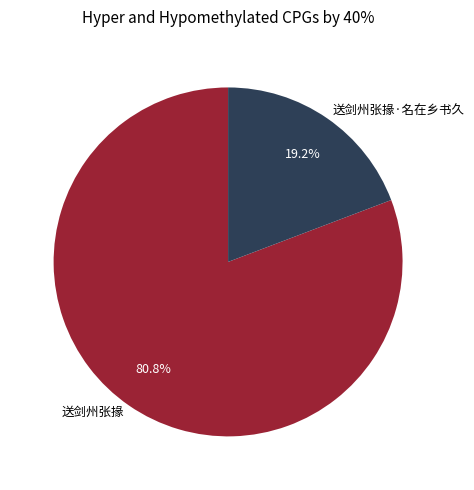

Is it true that 送剑州张掾·名在乡书久 is 19% of the pie?

True